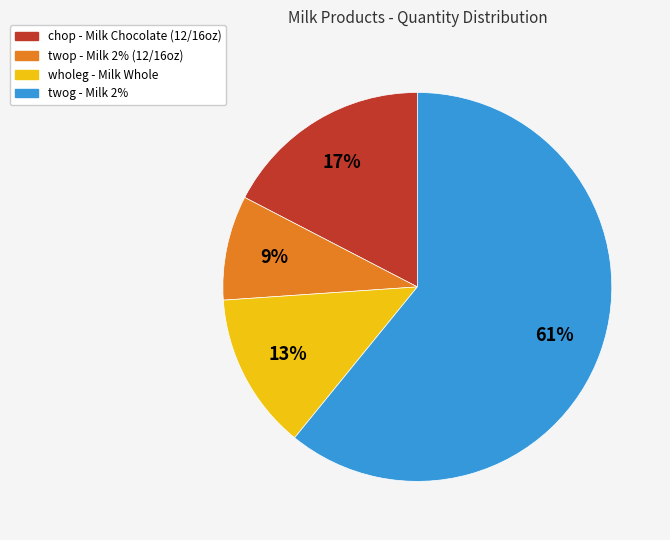

Between twog and chop, which is larger?

twog